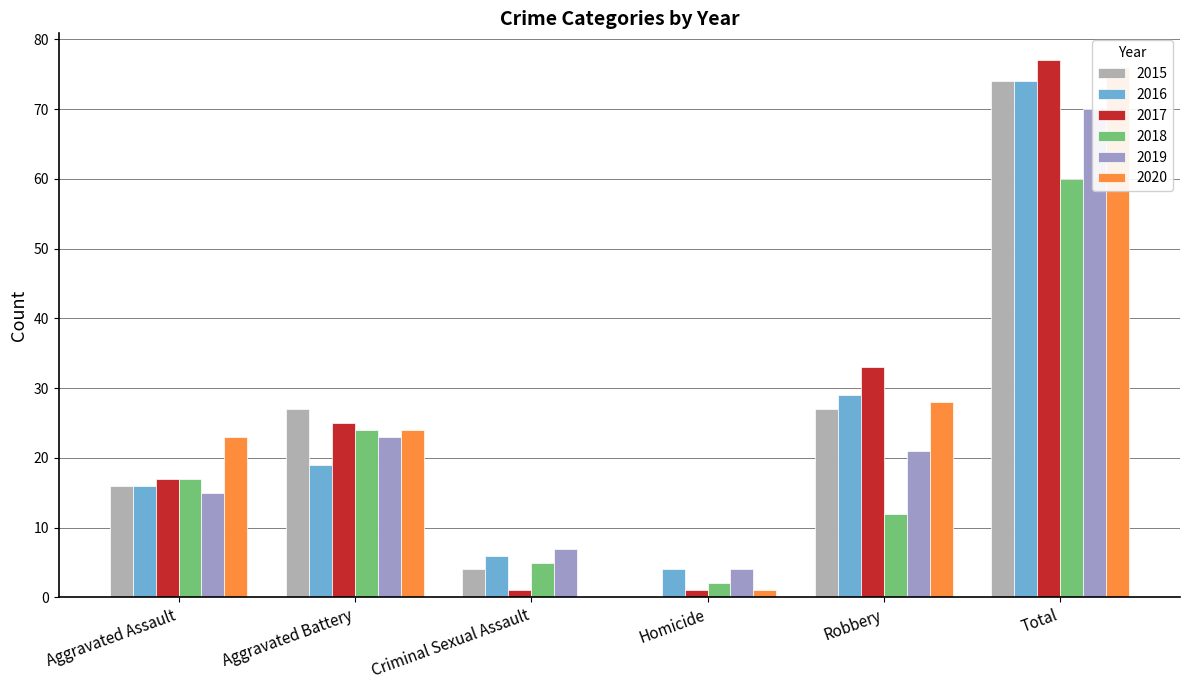

What is the sum of all 2018 values?

120